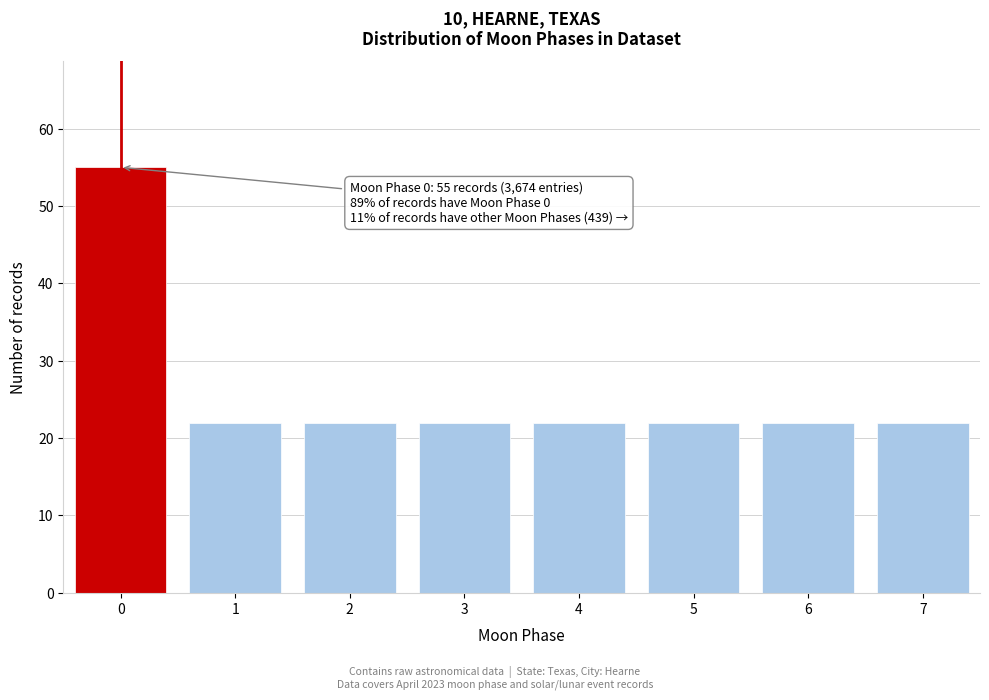

Reading left to right, extract all data points from this chart.

55	22	22	22	22	22	22	22